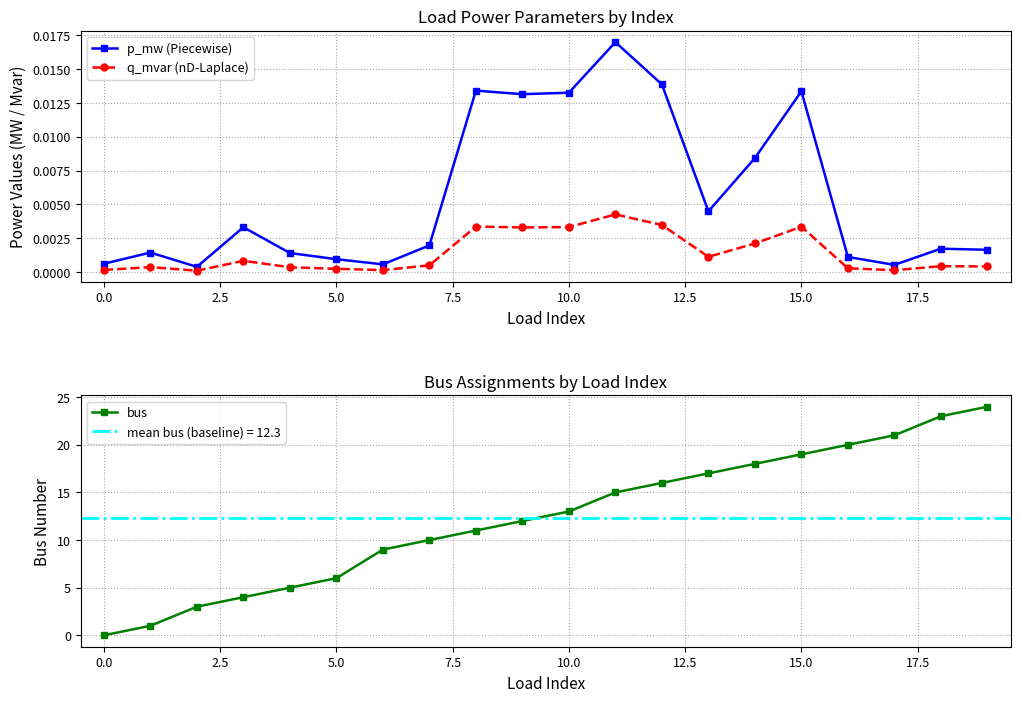

True or false: bus has more than 0 points higher than both neighbors.

False